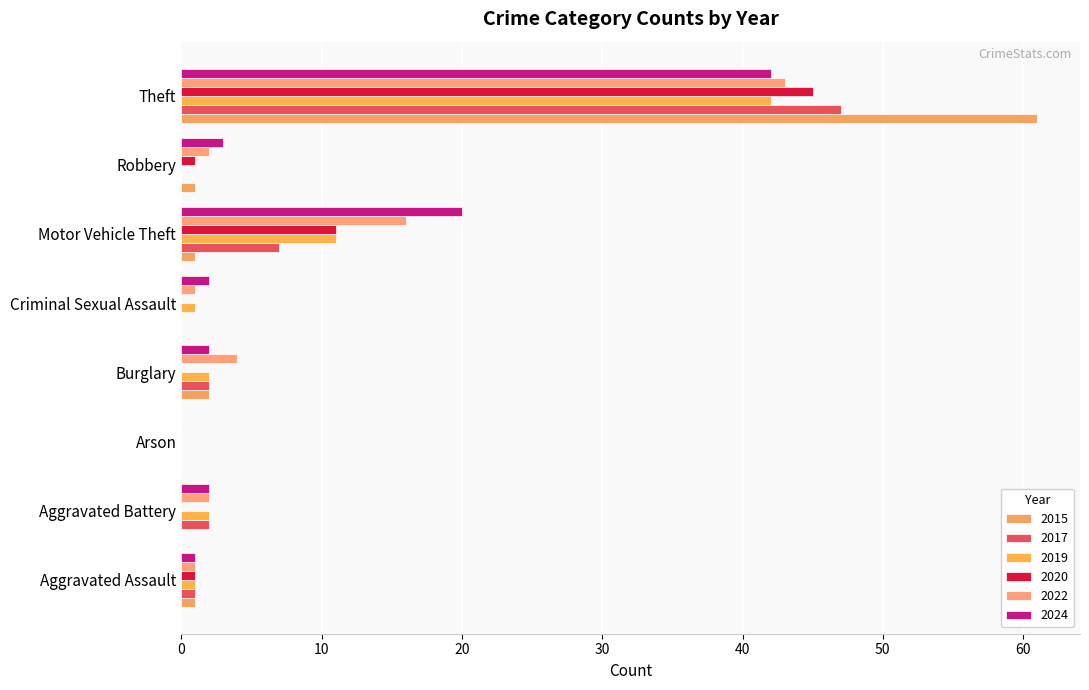

Which series changed the most between Arson and Criminal Sexual Assault?

2024